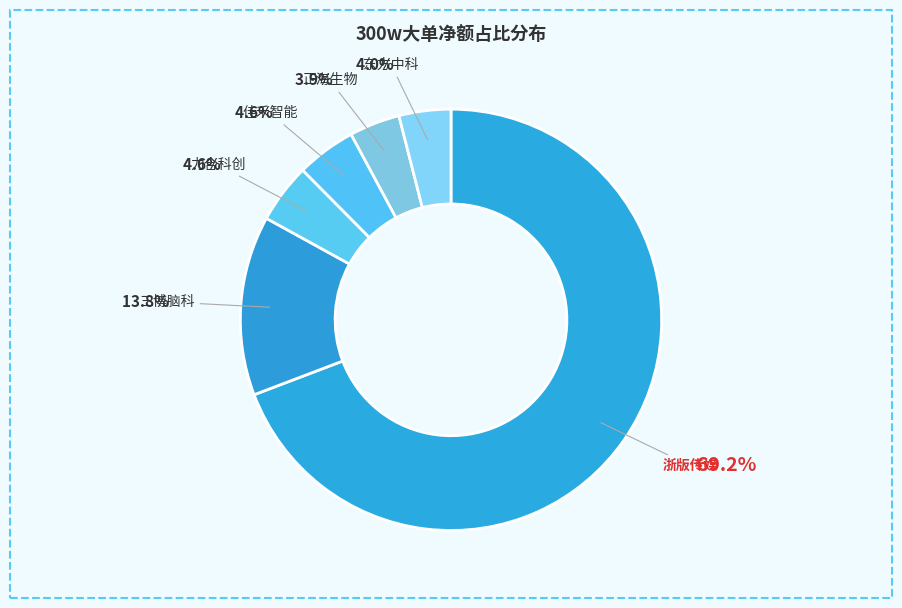

To the nearest percent, what is the difference between the largest and smallest slice percentages?

65%